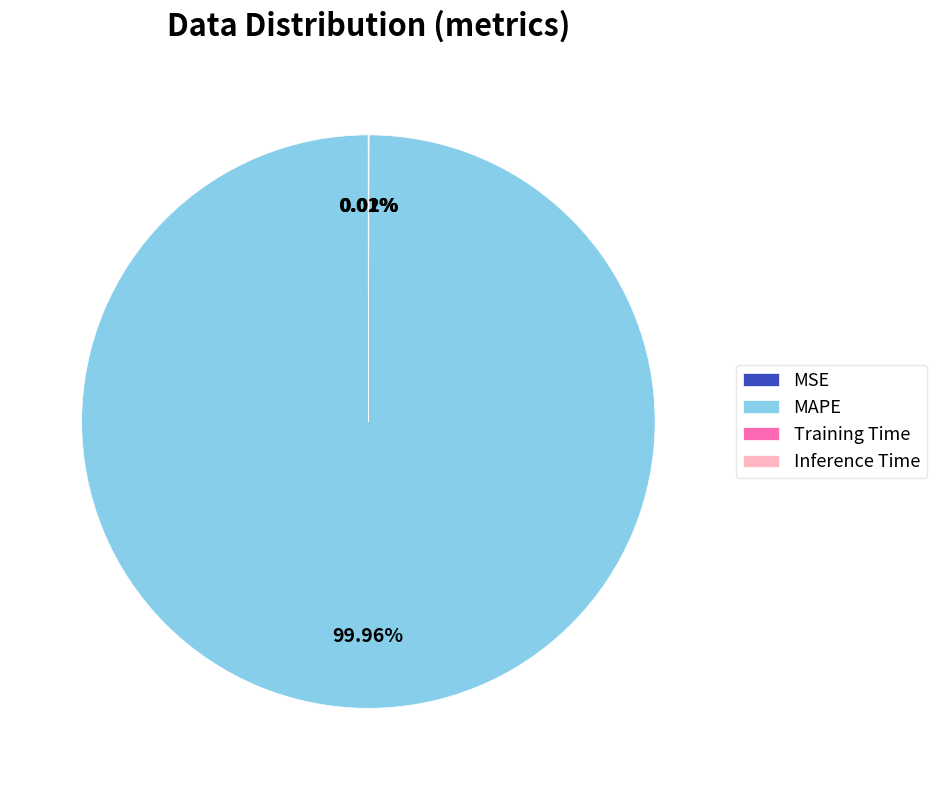

Which slice represents more than half of the pie?

MAPE